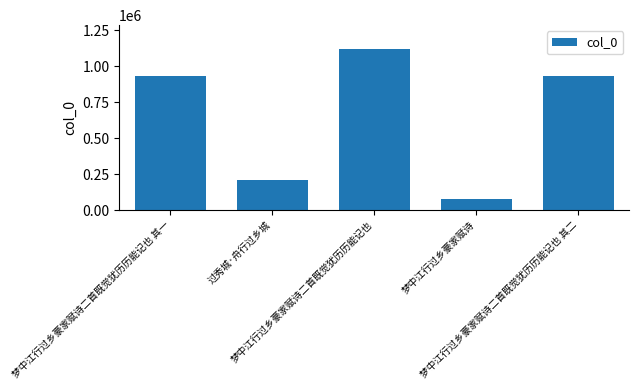

What is the value of the 5th bar from the left?

934093